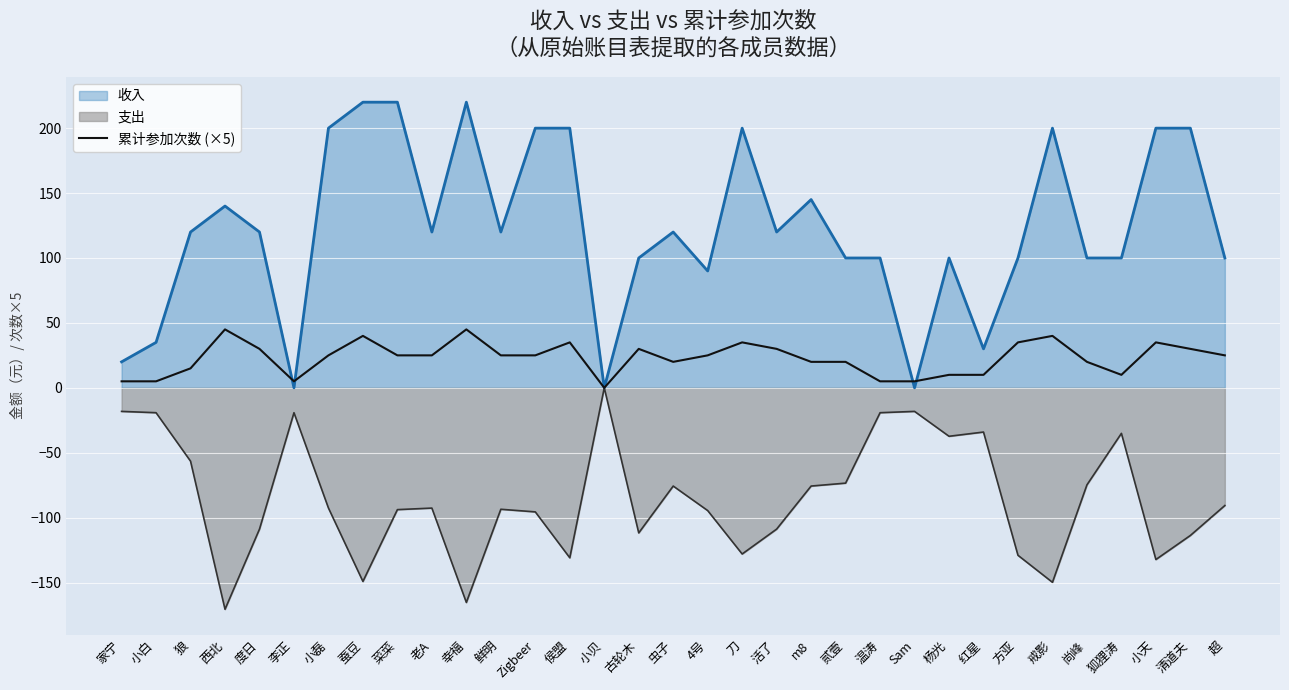

Rank the series by their average value, from highest to lowest.

收入, 累计参加次数 (×5), 支出